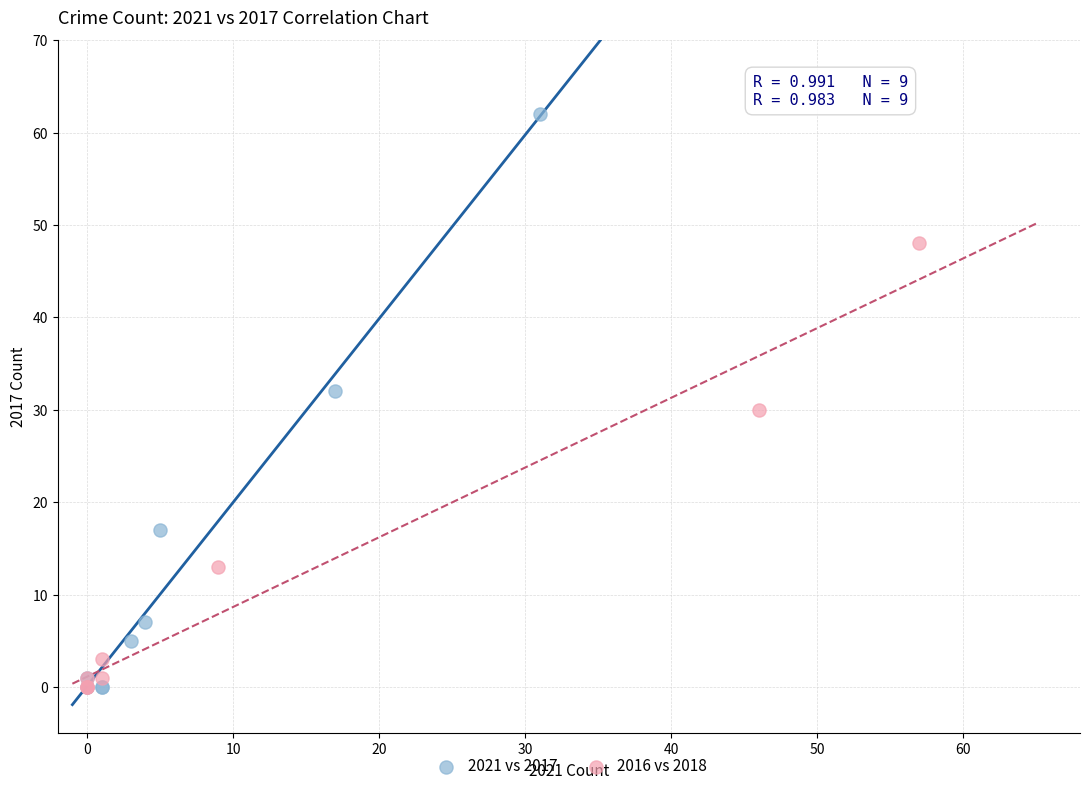

What are all the series names shown in the legend?

2021 vs 2017, 2016 vs 2018